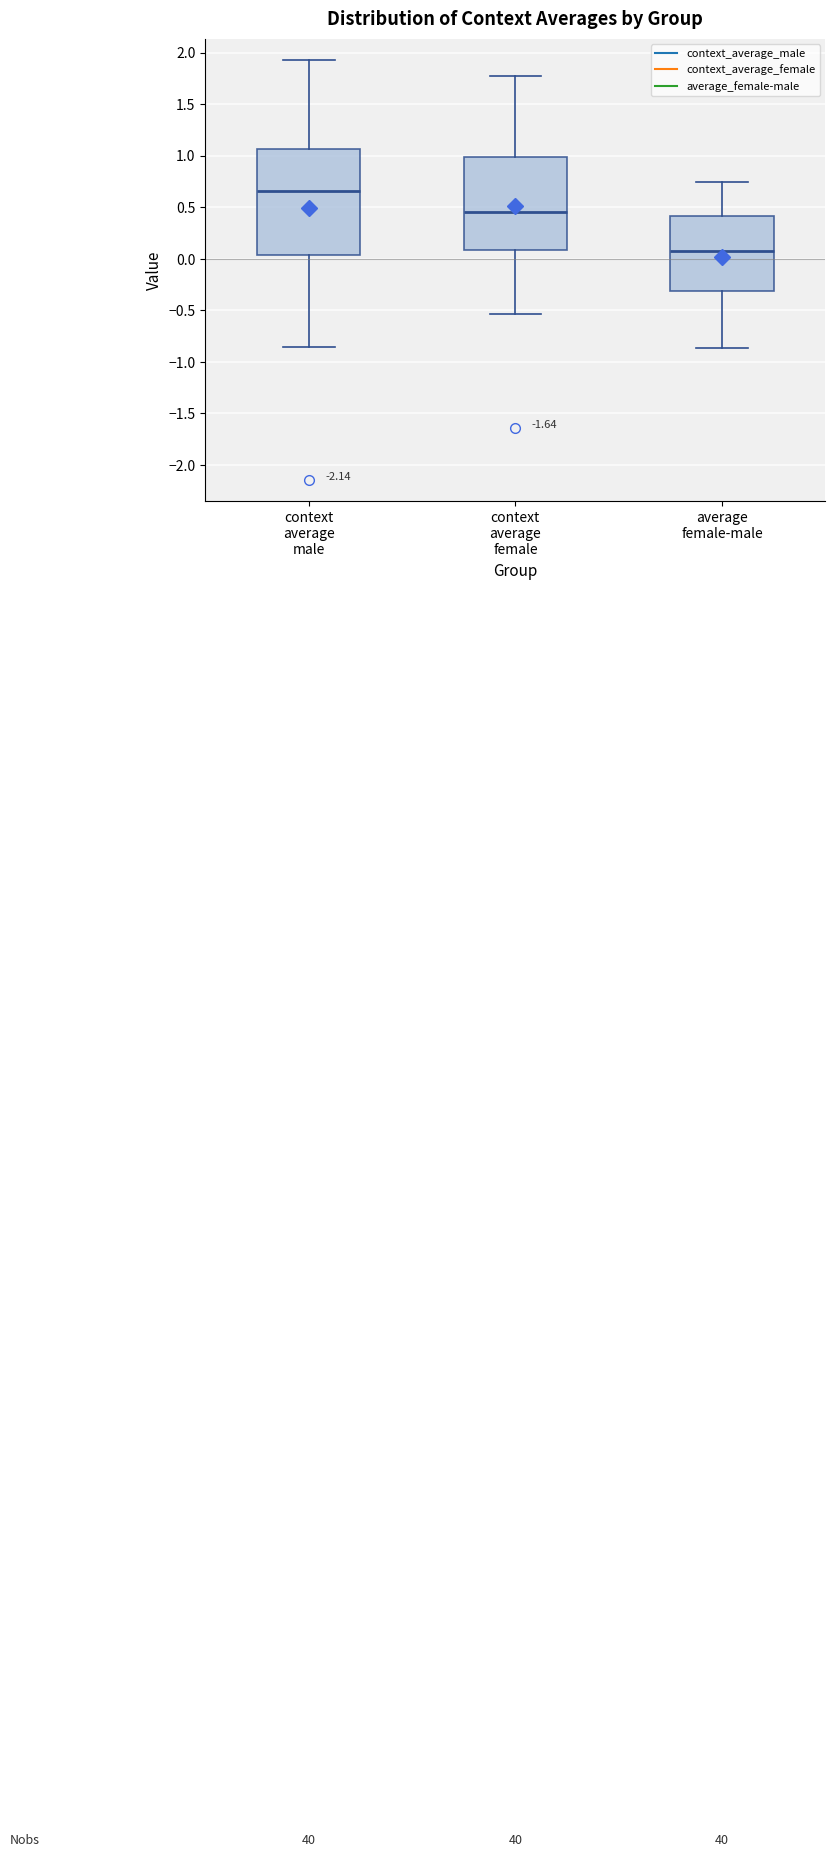

Comparing the boxes themselves (not the whiskers), which one is the tallest?

context average male